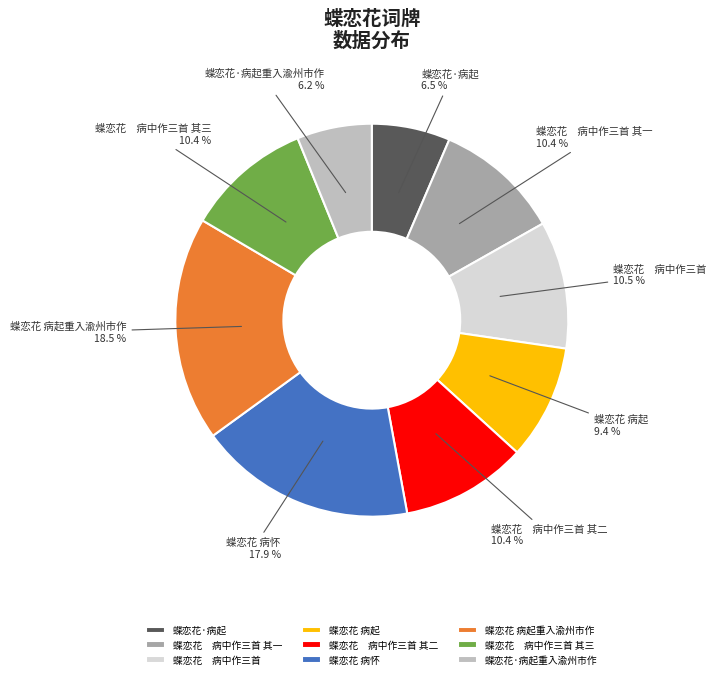

What is the ratio of the value at 蝶恋花 病怀 to the value at 蝶恋花 病起重入渝州市作?

1.0